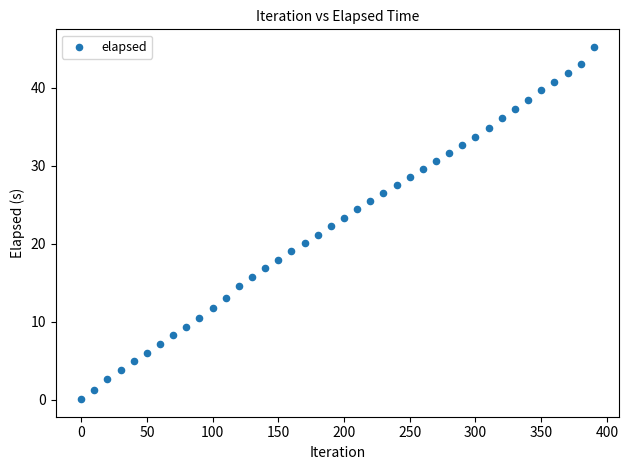

What is the range of X values (max minus min)?

390.0